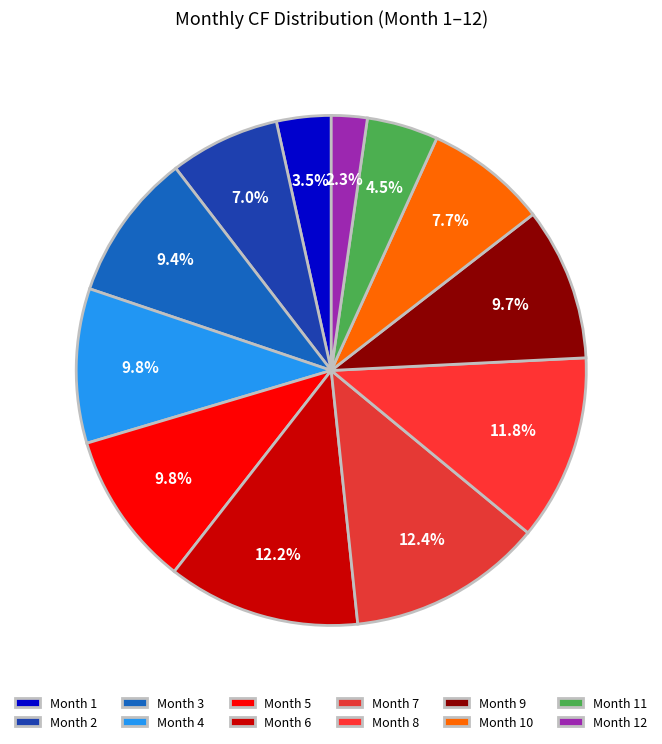

Which slice is the smallest?

12